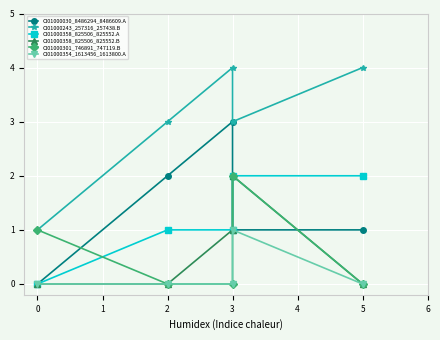

At how many categories does at least one series exceed 0?

5